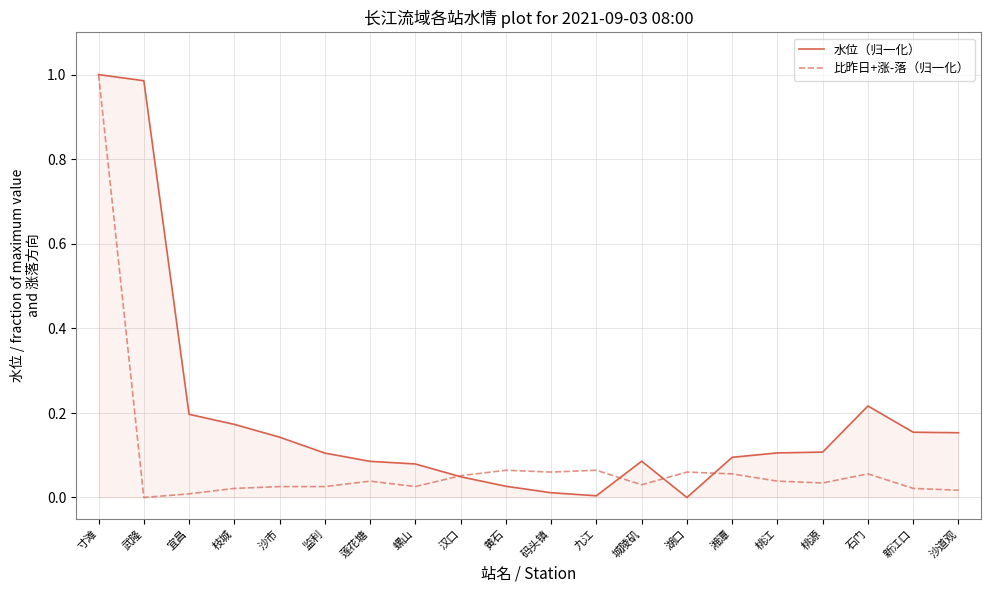

Does the chart have visible grid lines?

Yes